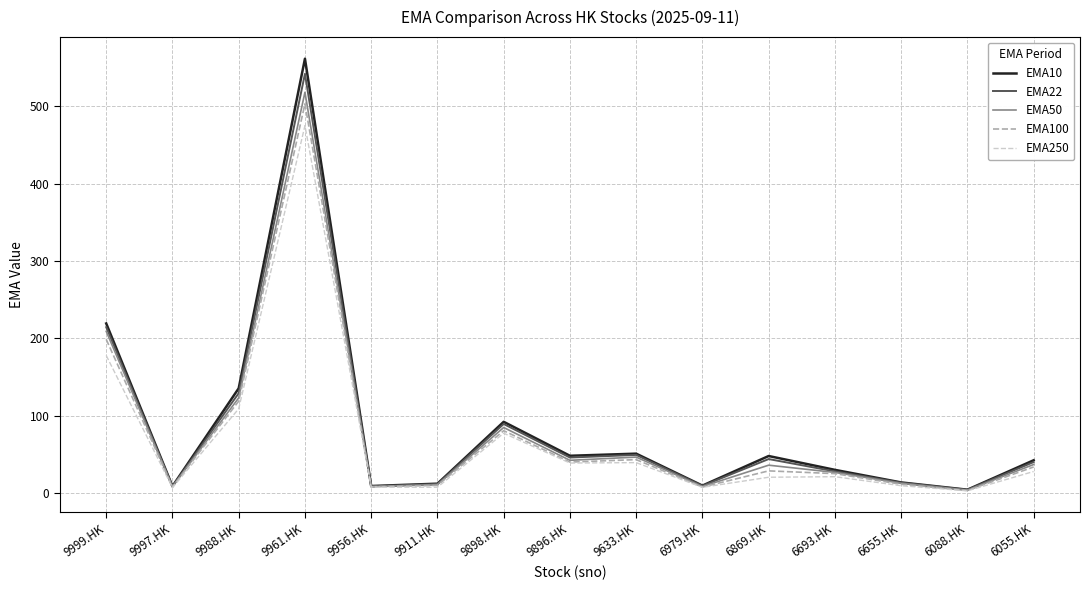

What is the difference between the maximum and minimum values in the EMA50 series?

514.2